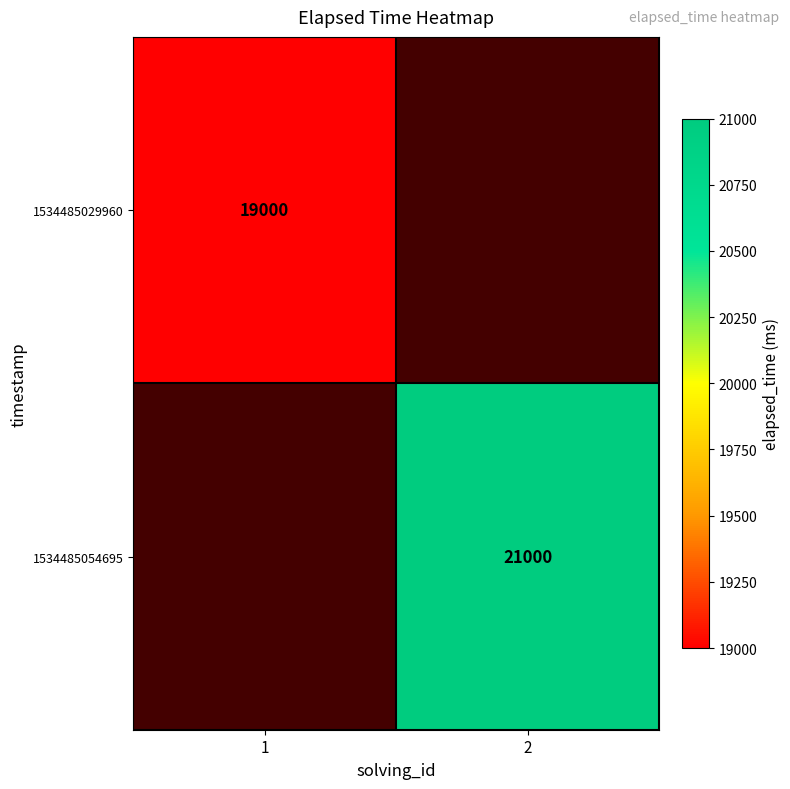

What is the minimum value shown in the chart?

19000.0